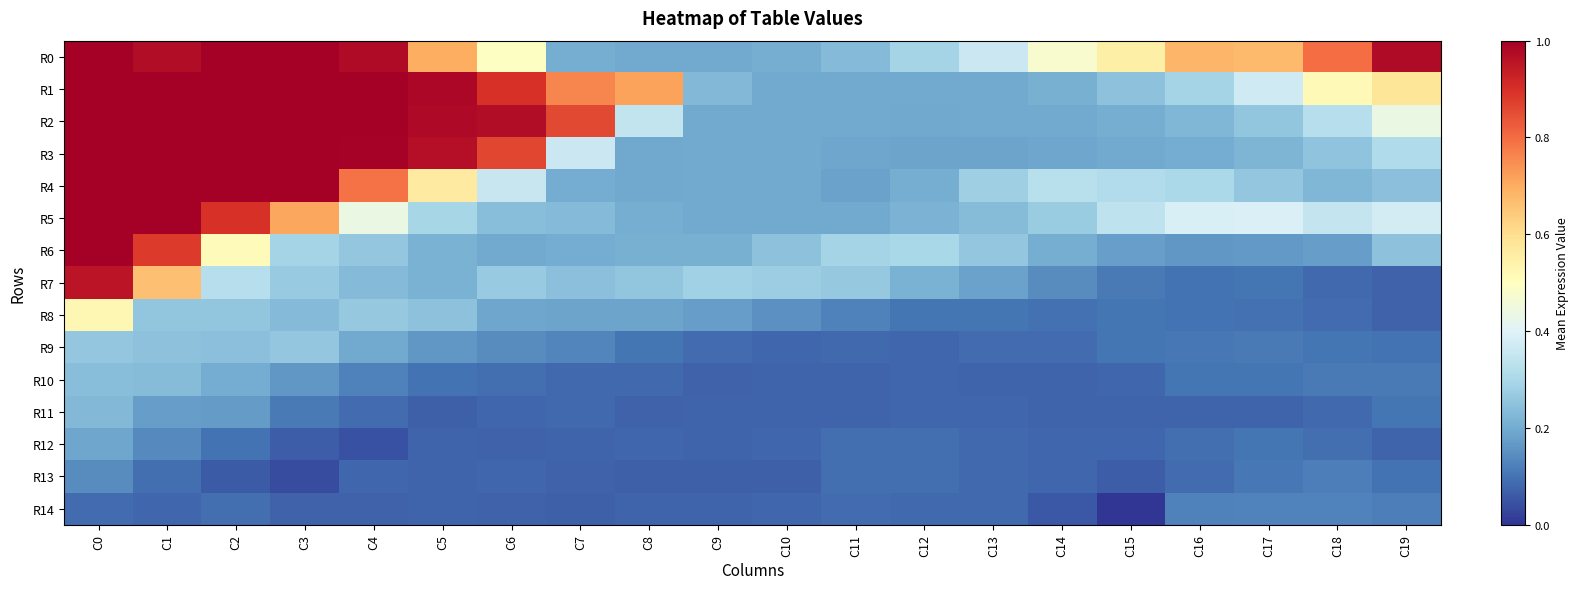

What is the total value across all series at C14?

2.6